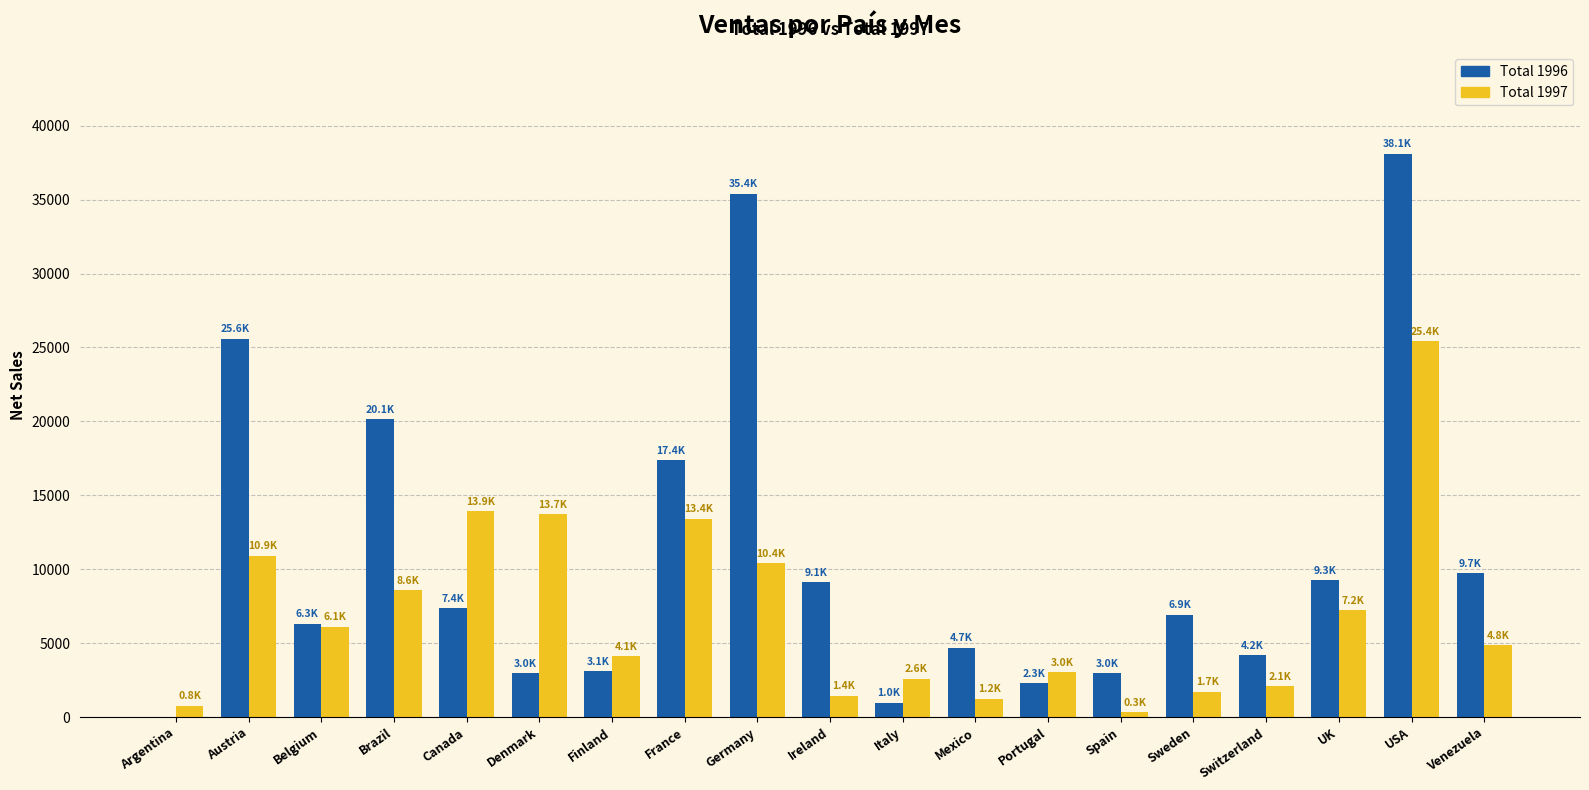

What is the highest value of the Total 1996 series?

38105.7